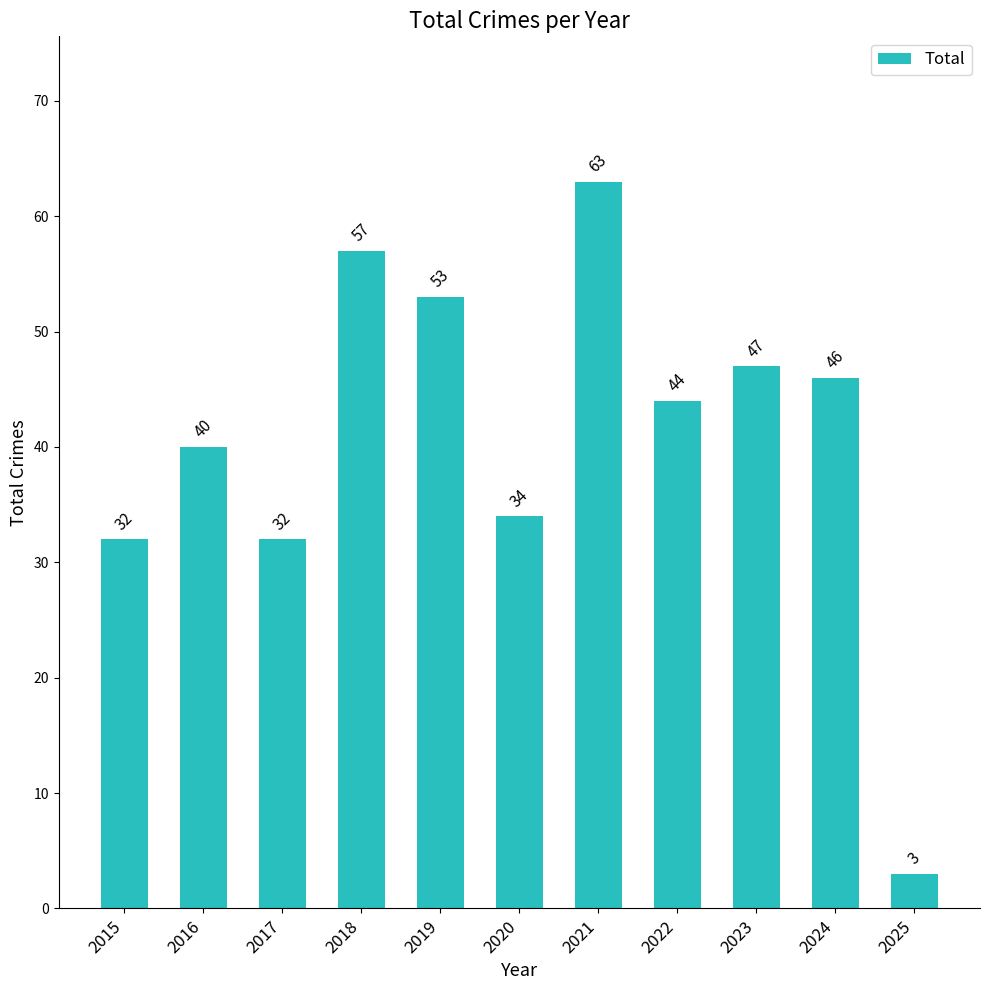

Which label corresponds to the smallest value in the chart?

2025